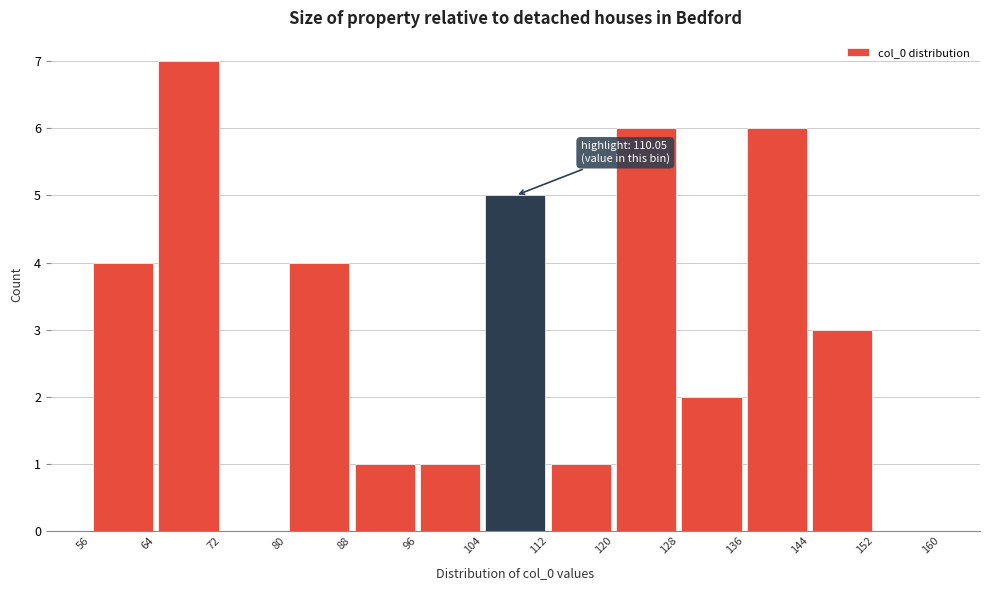

Over which range of the x-axis is the bar tallest?

64 to 72